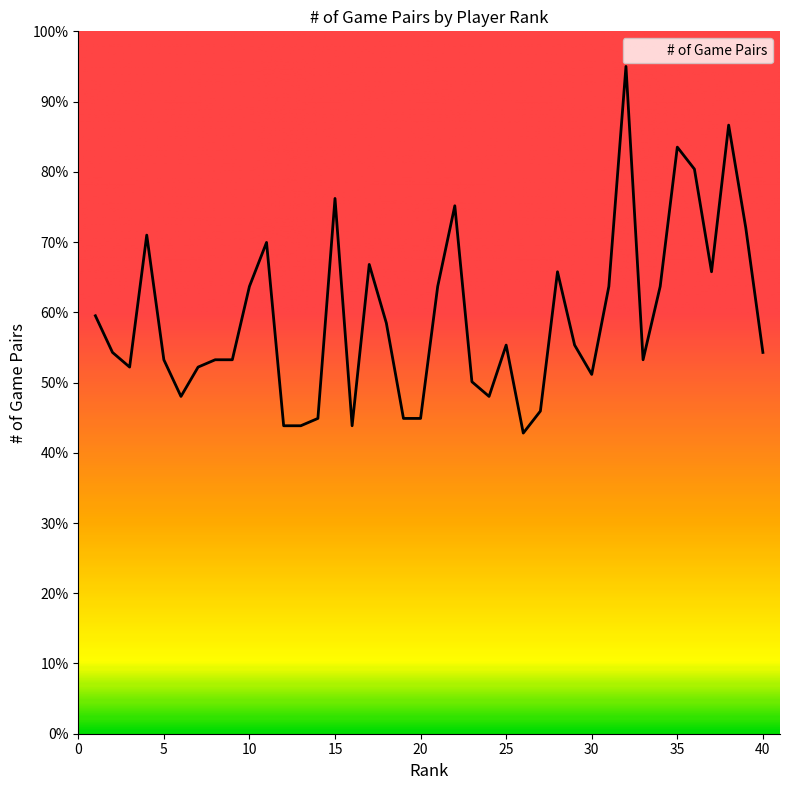

What is the minimum value shown in the chart?

42.8